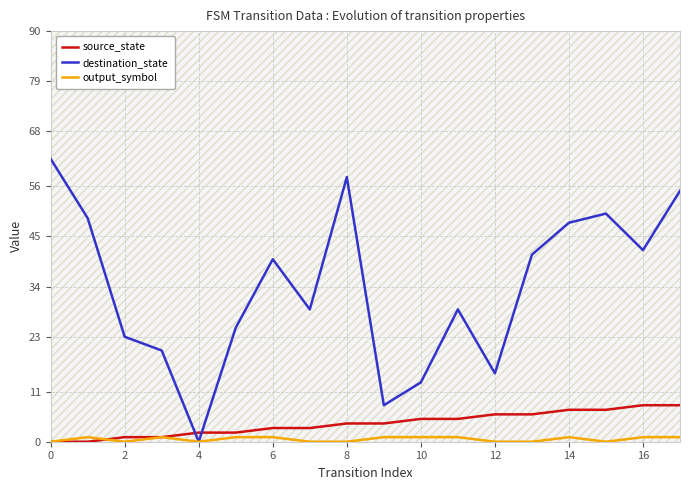

How many data points does each series have?

18